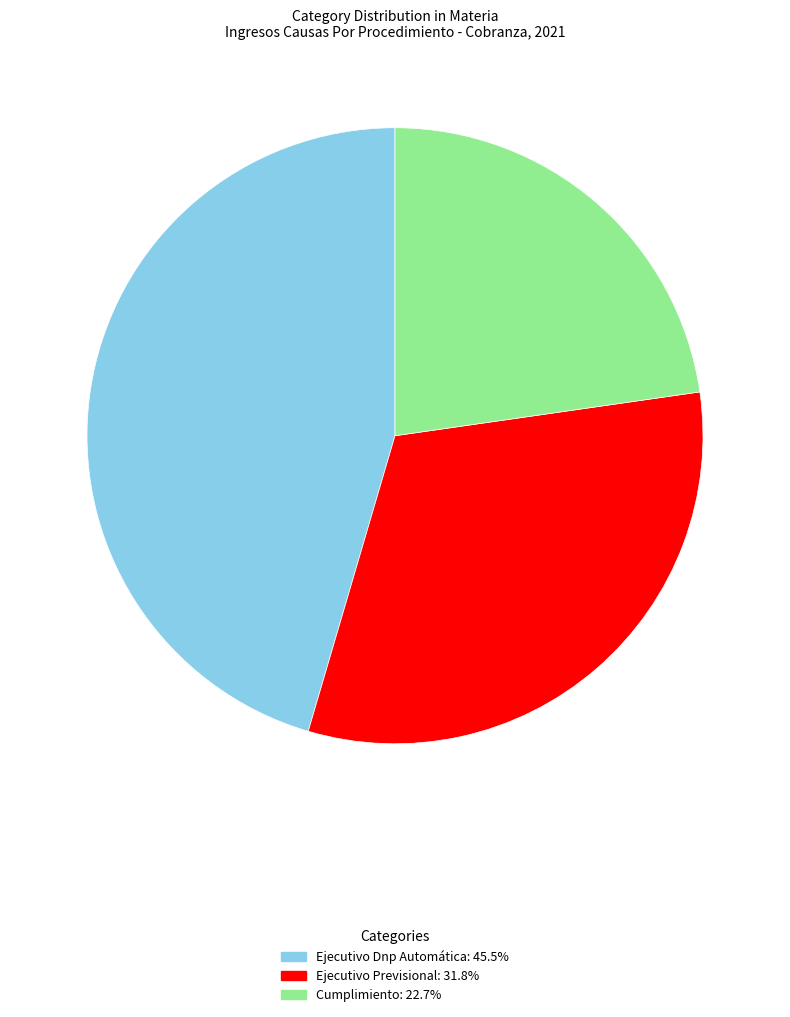

Do Ejecutivo Previsional and Cumplimiento together represent more than half of the pie?

Yes